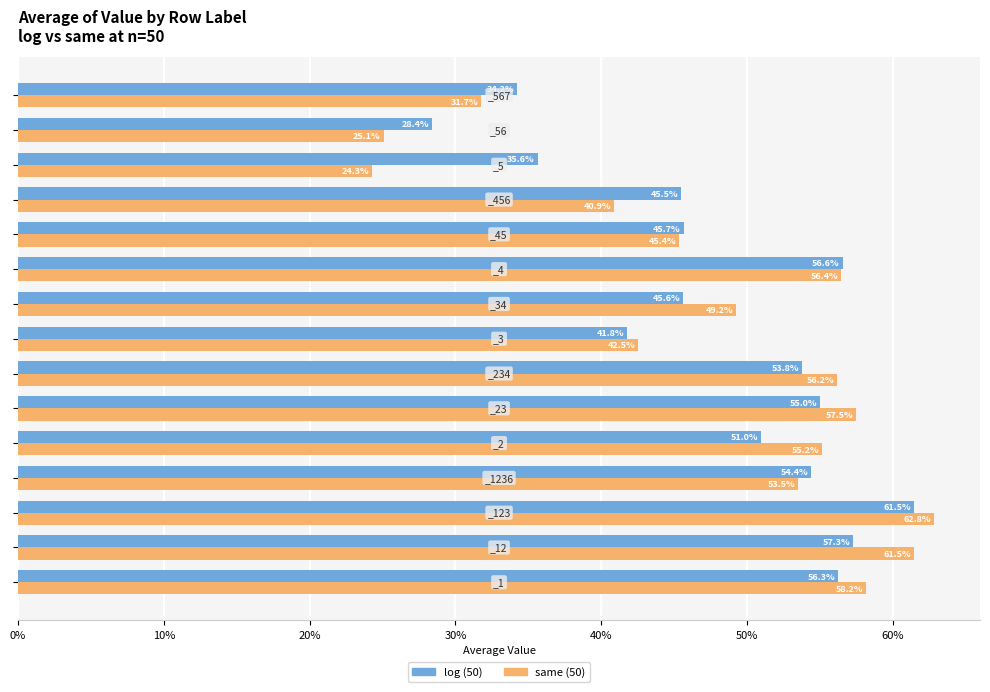

At how many categories does at least one series exceed 0?

15